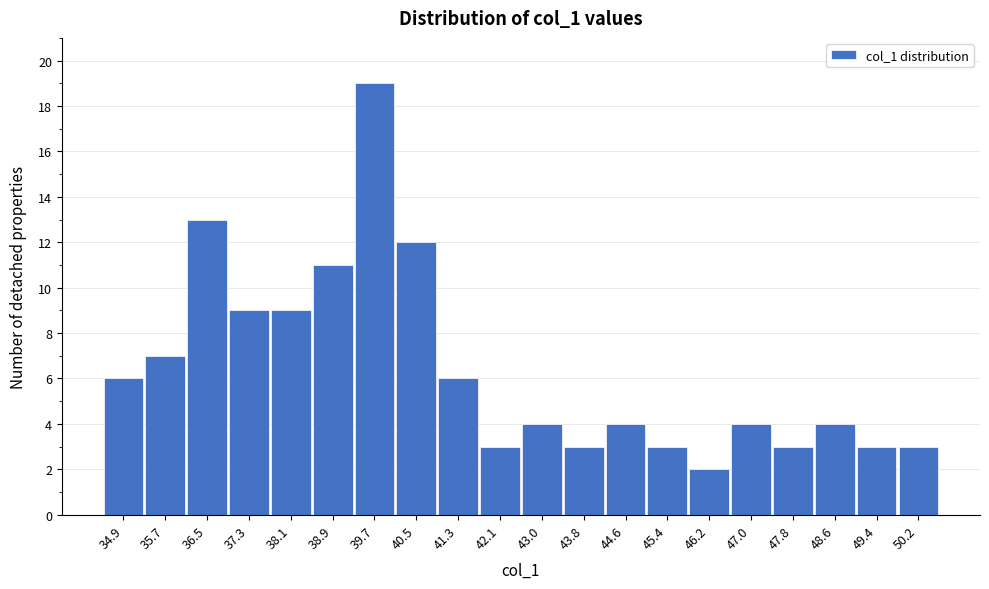

Reading left to right, what are all the values shown in this chart?

6	7	13	9	9	11	19	12	6	3	4	3	4	3	2	4	3	4	3	3